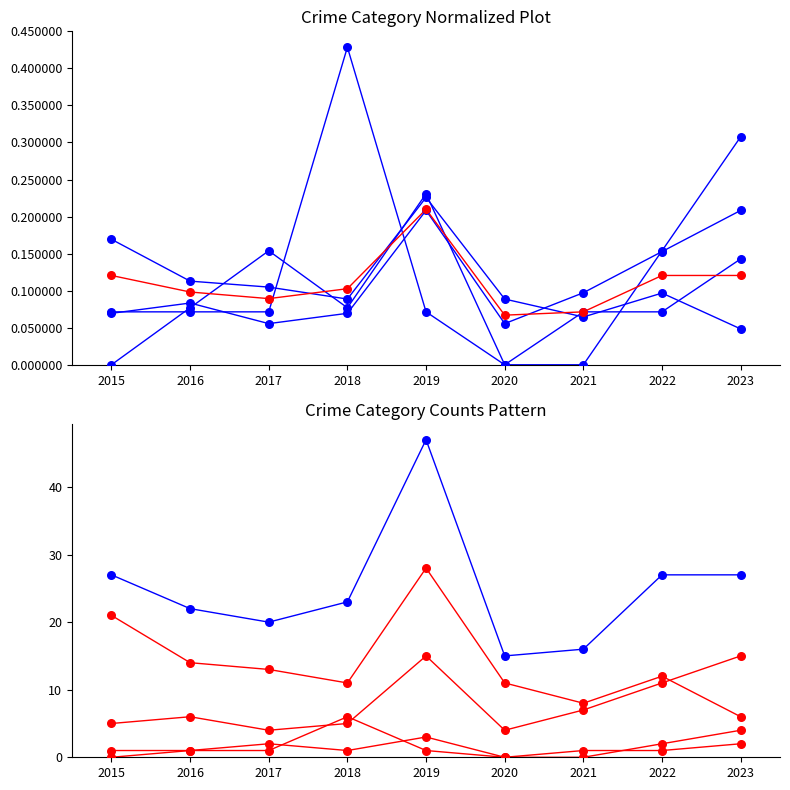

At how many categories does at least one series exceed 27?

1